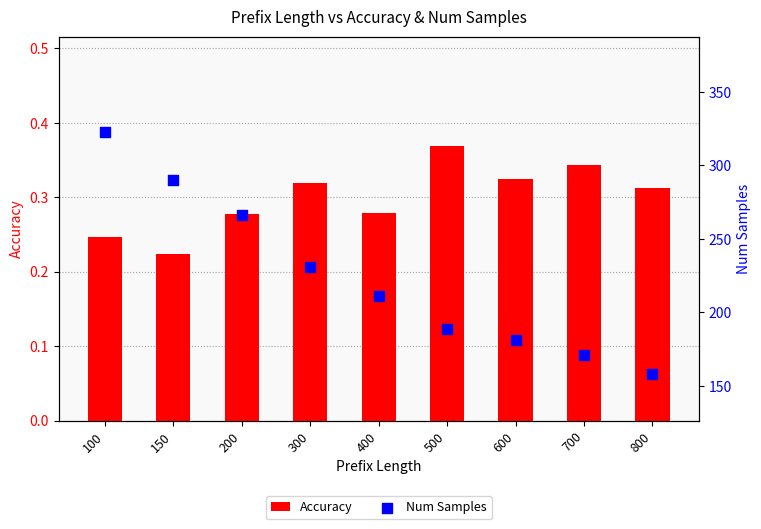

Is the value of Accuracy at 600 greater than the value of Num Samples at 400?

No